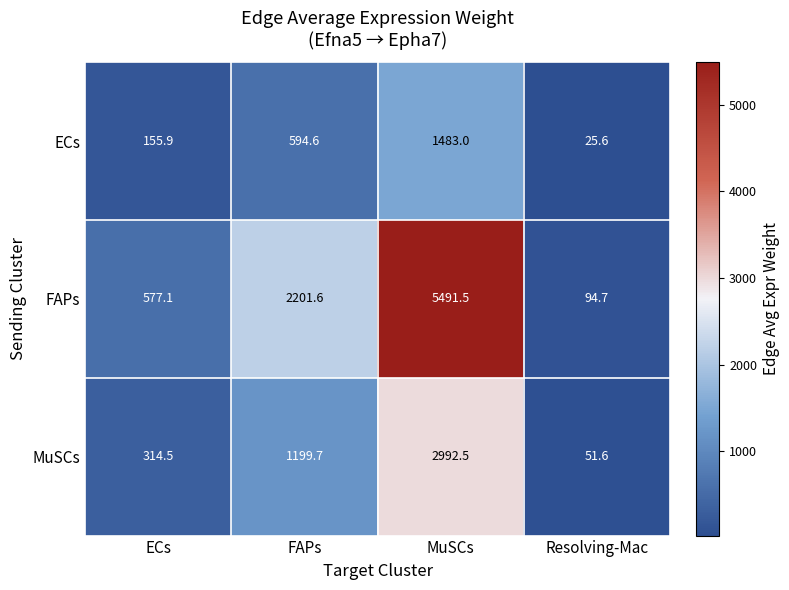

What is the difference between the highest and lowest values at MuSCs?

4008.5